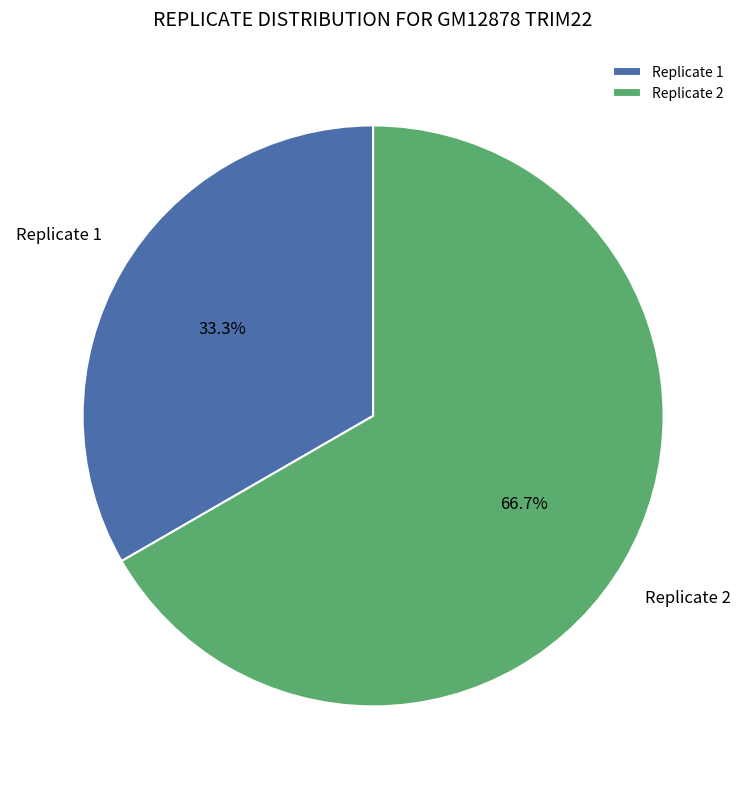

What is the smallest slice in the pie chart?

Replicate 1